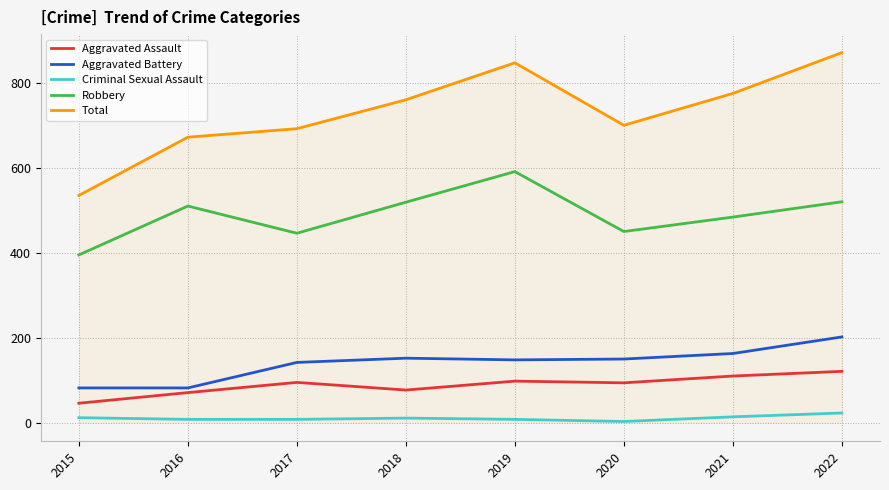

At which category is the sum across all series the highest?

2022